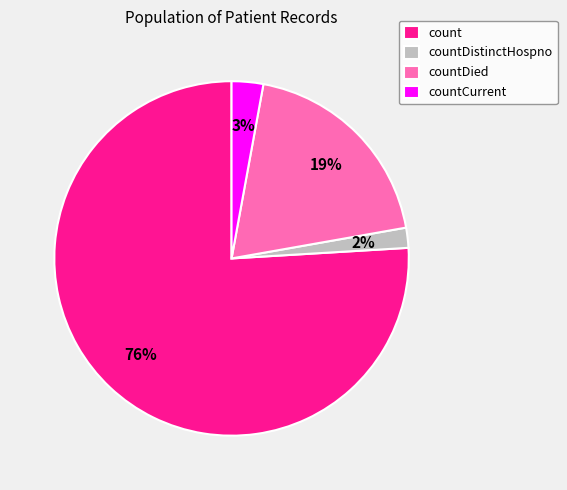

Which category has the biggest portion of the pie?

count